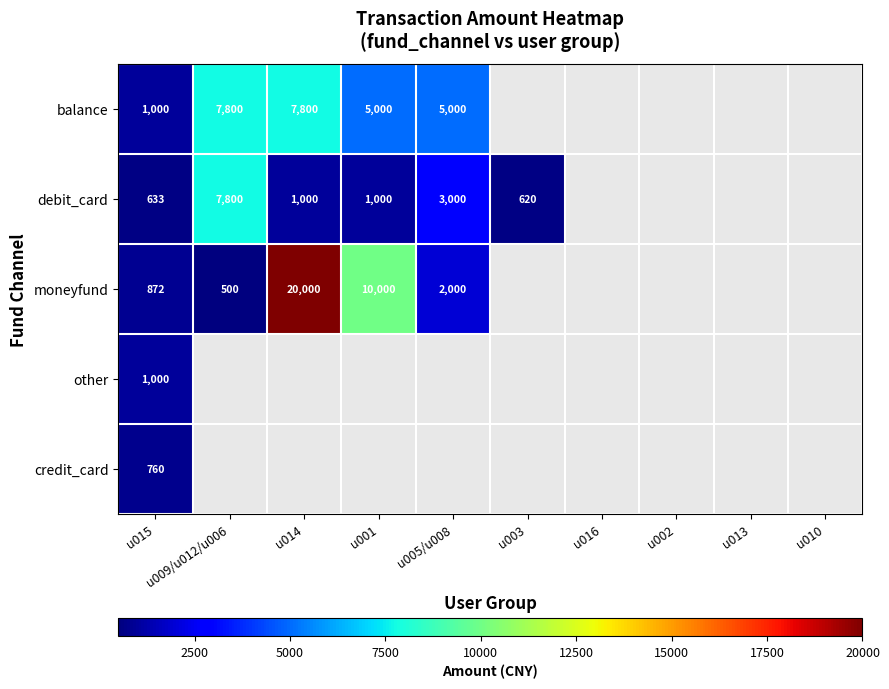

True or false: balance has a value of 1000 at u015.

True